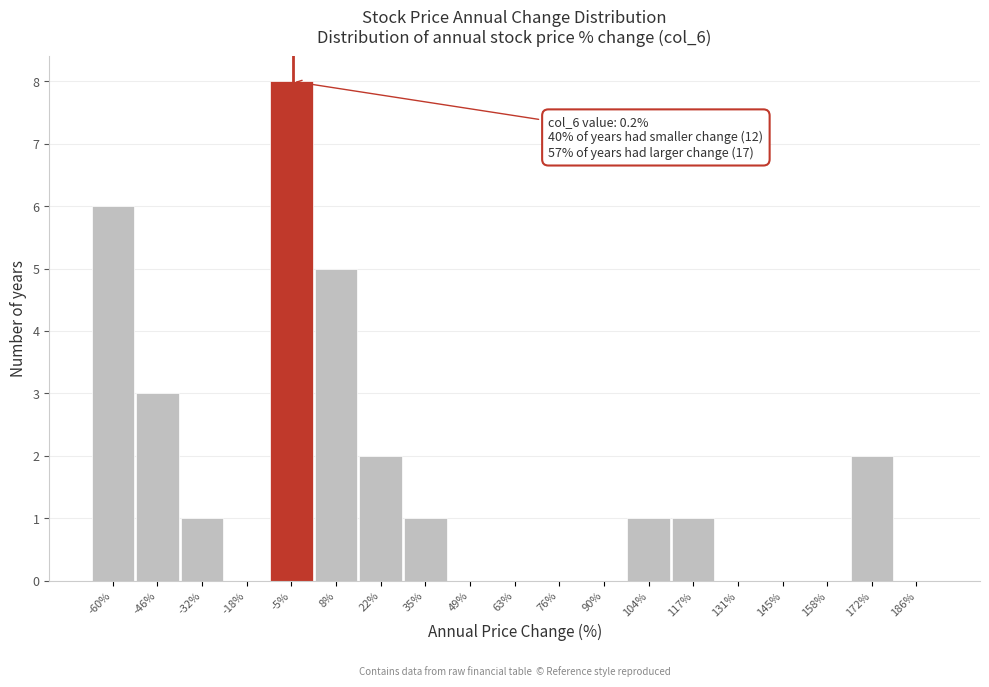

Reading left to right, list all the values displayed in this chart.

-60%=6	-46%=3	-32%=1	-18%=0	-5%=8	8%=5	22%=2	35%=1	49%=0	63%=0	76%=0	90%=0	104%=1	117%=1	131%=0	145%=0	158%=0	172%=2	186%=0